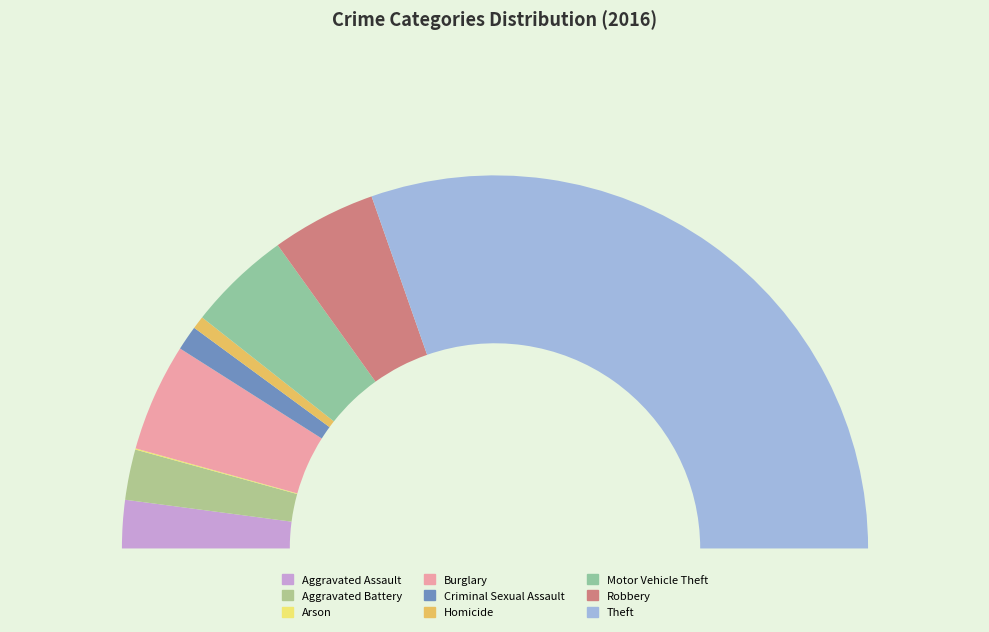

Combined, what portion of the pie is Criminal Sexual Assault and Aggravated Battery?

6.5%